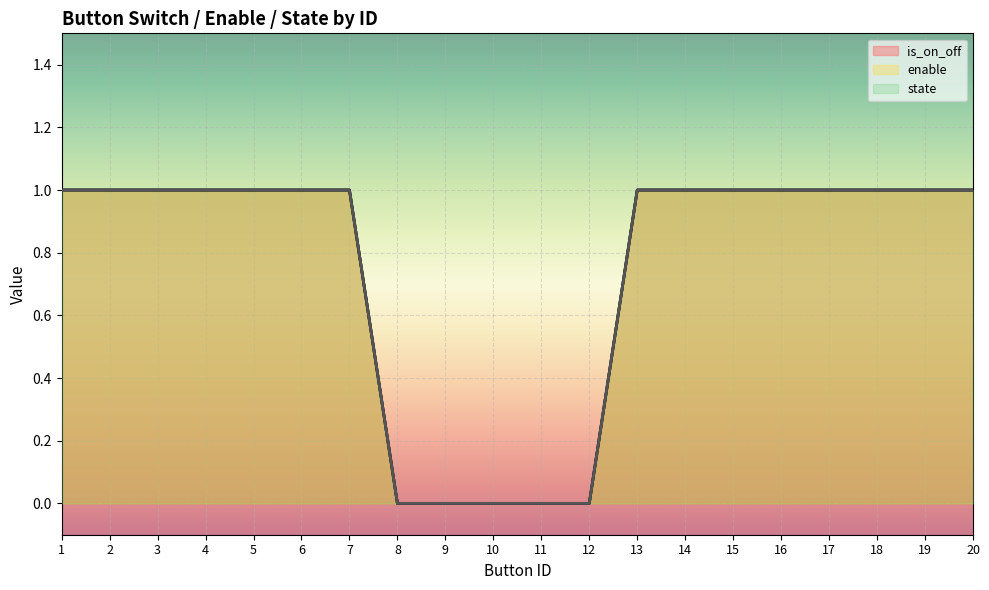

Is the value of enable at 12 greater than the value of is_on_off at 17?

No